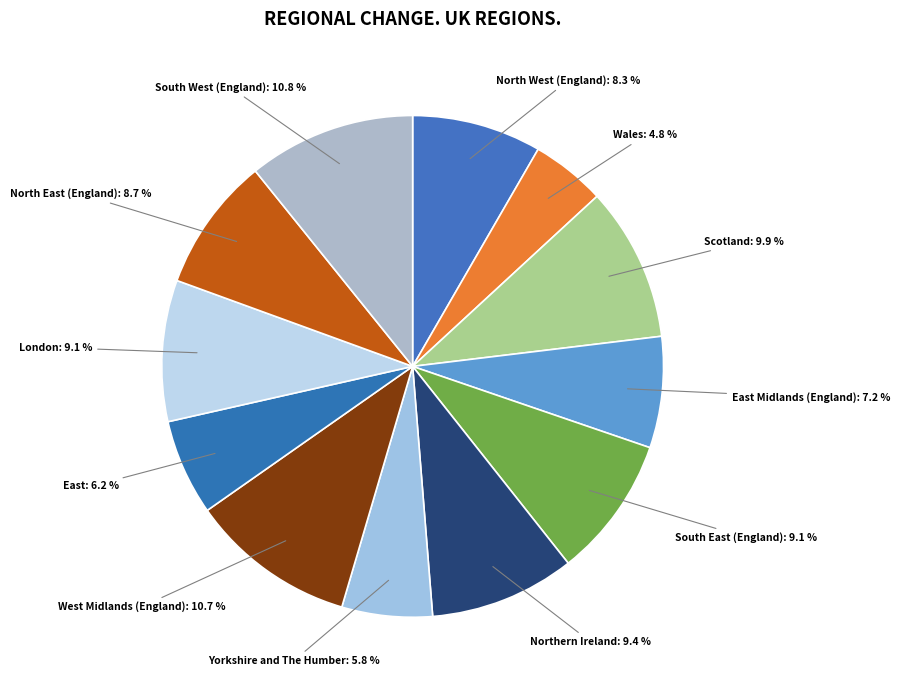

Which category has the smallest portion of the pie?

Wales